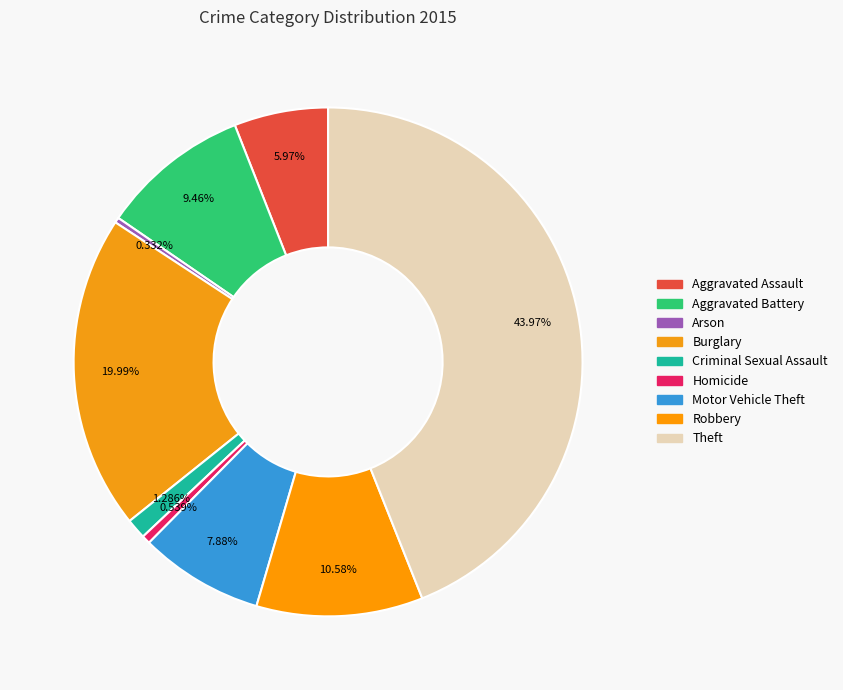

How many segments does this pie chart have?

9